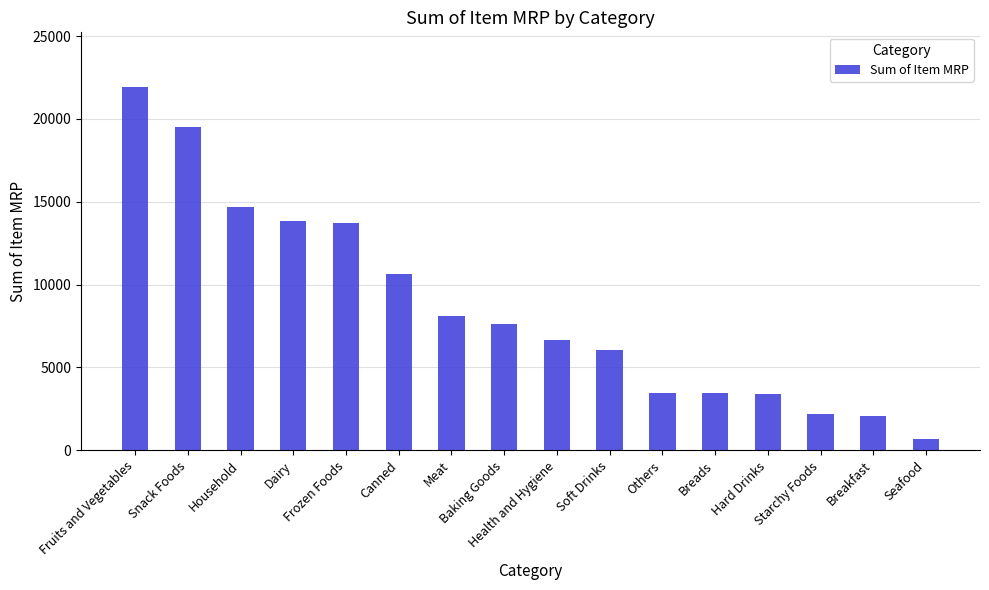

At which label is the value closest to 11317?

Canned